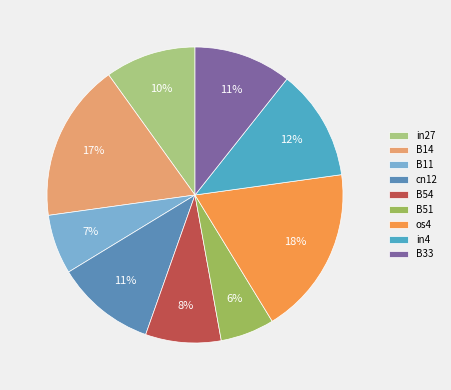

What percentage do in4 and B14 together represent?

29.4%